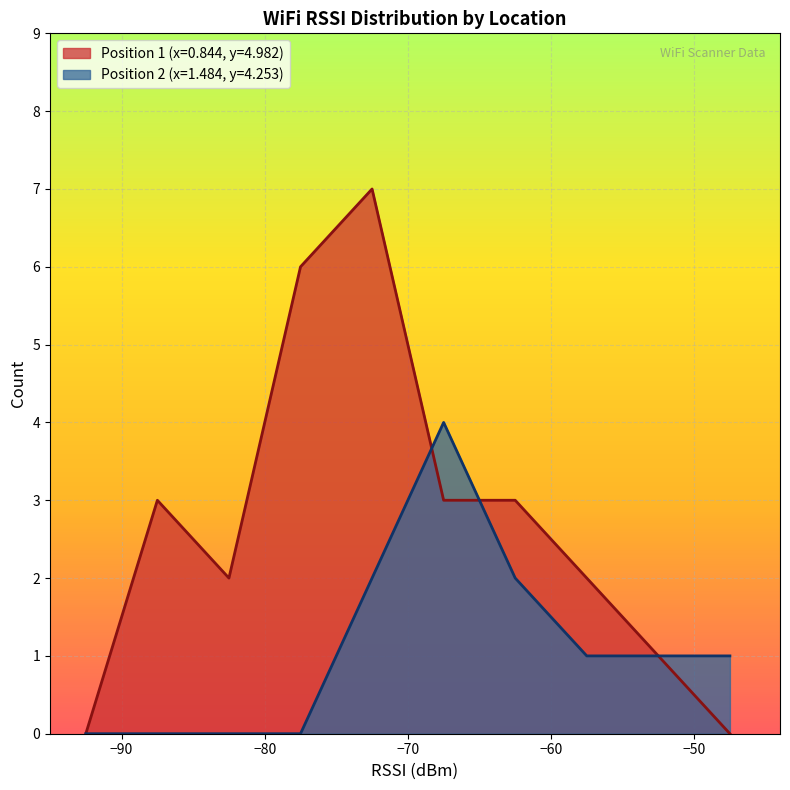

Which series has the largest total across all categories?

Position 1 (x=0.844, y=4.982)